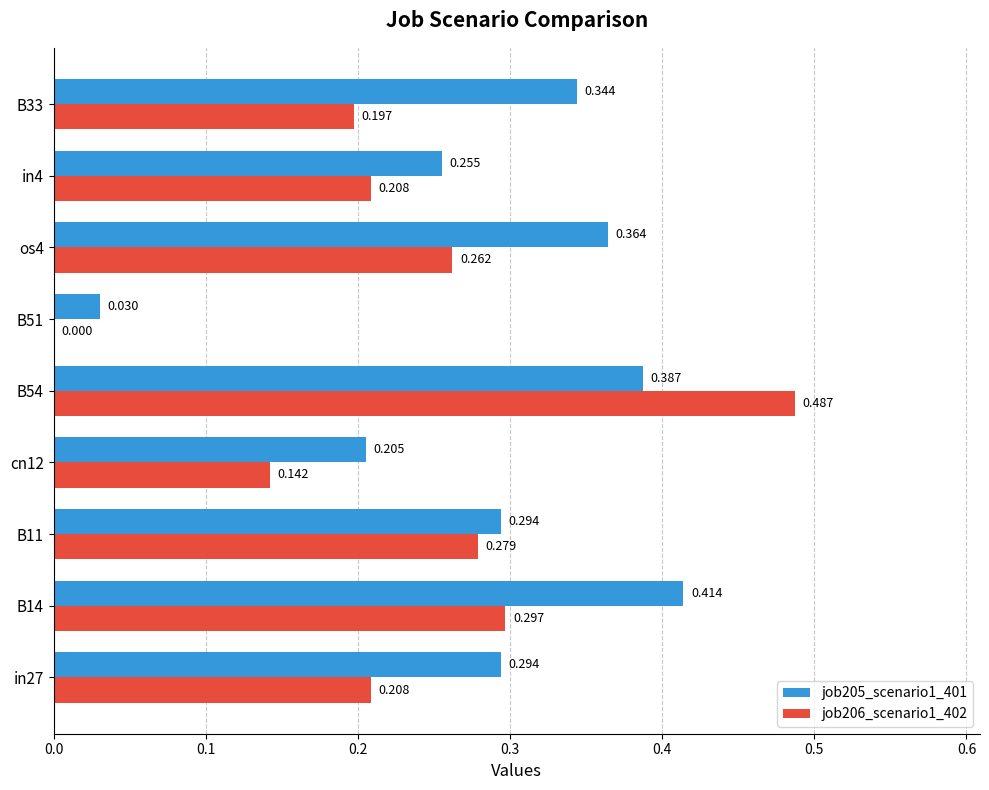

Is the value of job206_scenario1_402 at B11 greater than the value of job205_scenario1_401 at cn12?

Yes